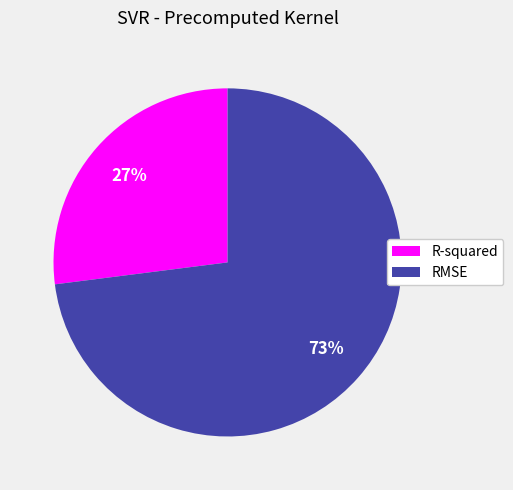

To the nearest percent, what is the combined percentage of R-squared and RMSE?

100%